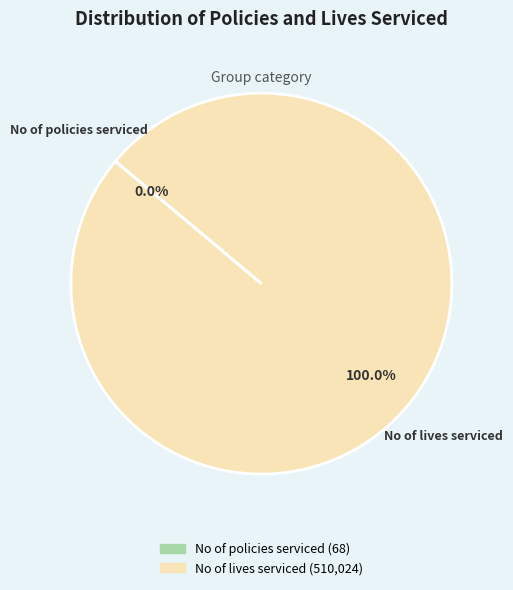

Does any single category account for the majority?

Yes